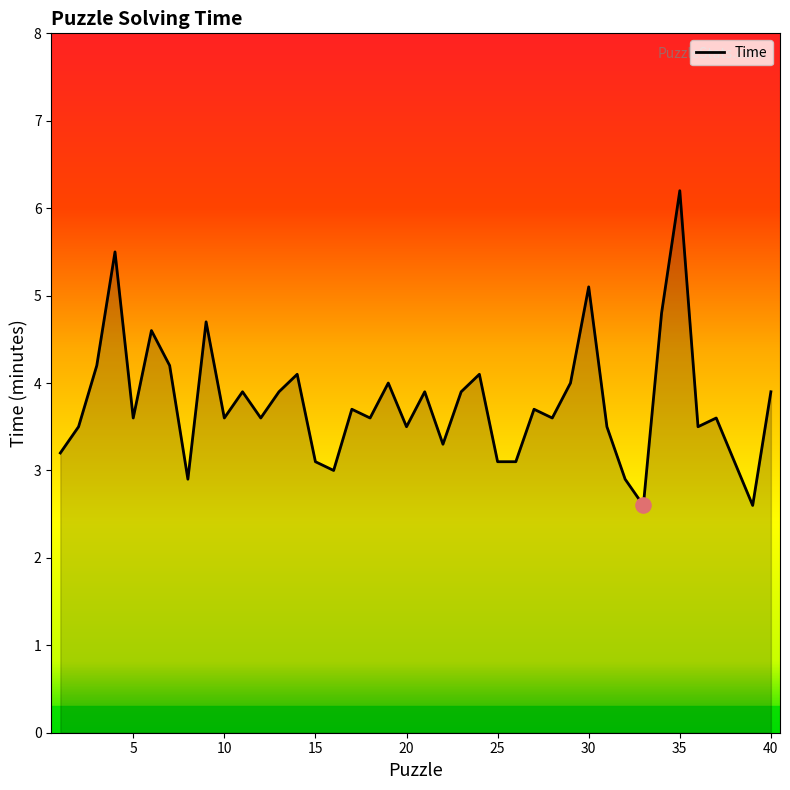

What is the smallest value displayed?

2.6